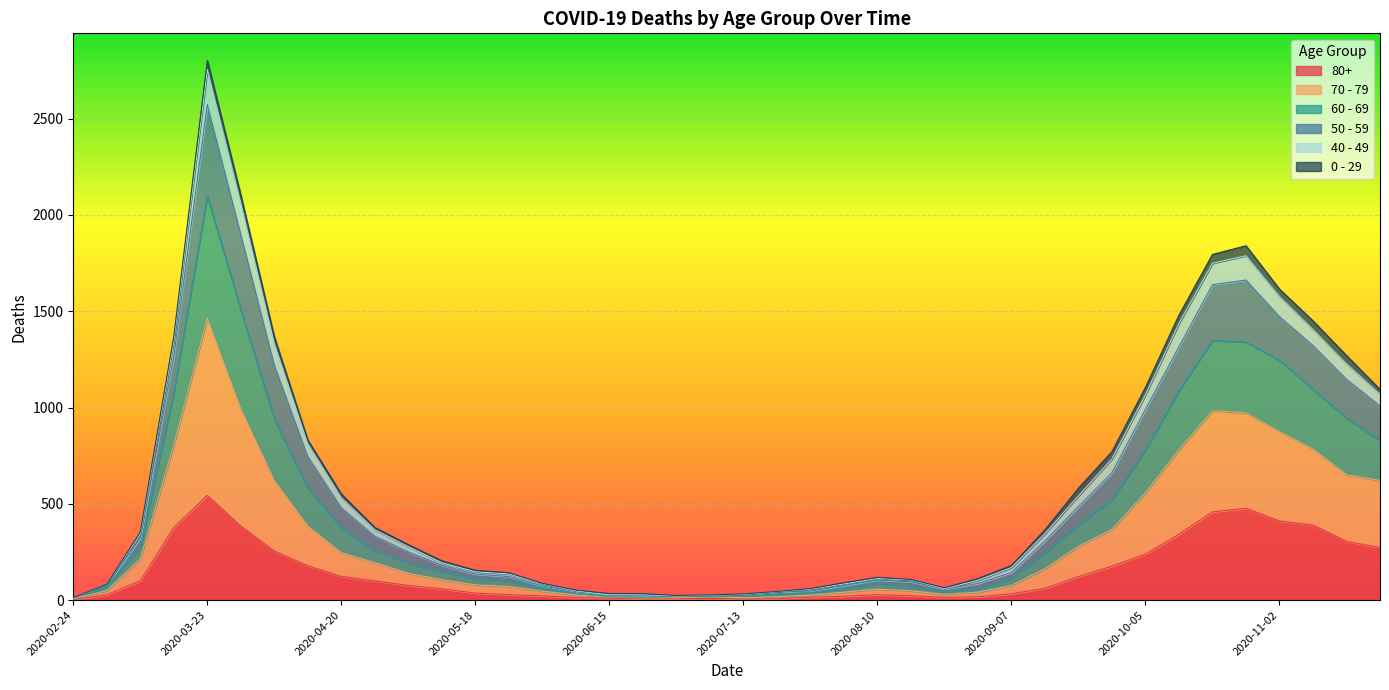

At which category is the sum across all series the highest?

2020-03-23